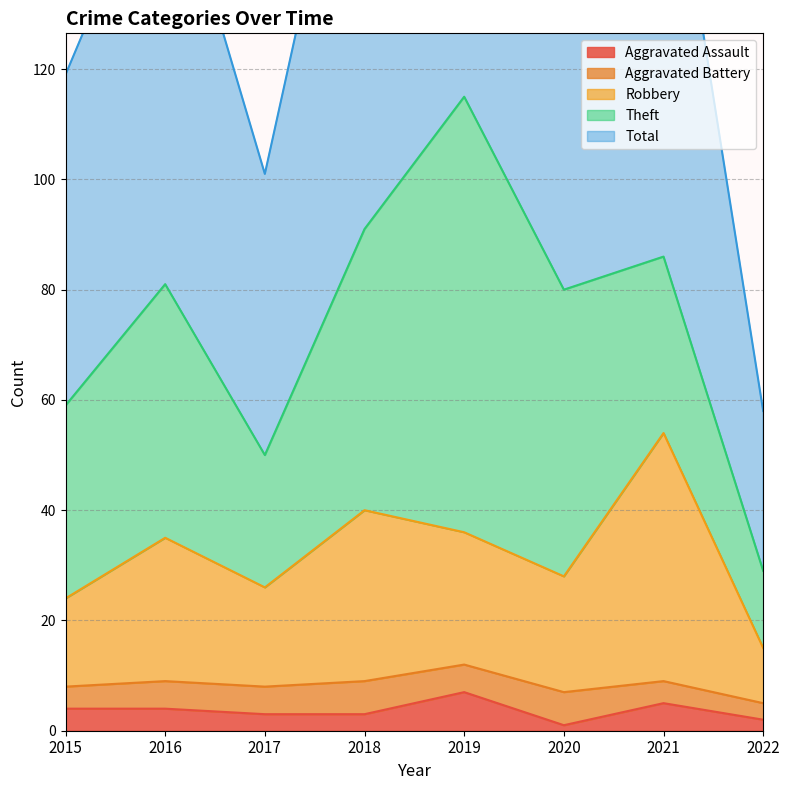

What is the sum of all Aggravated Assault values?

29